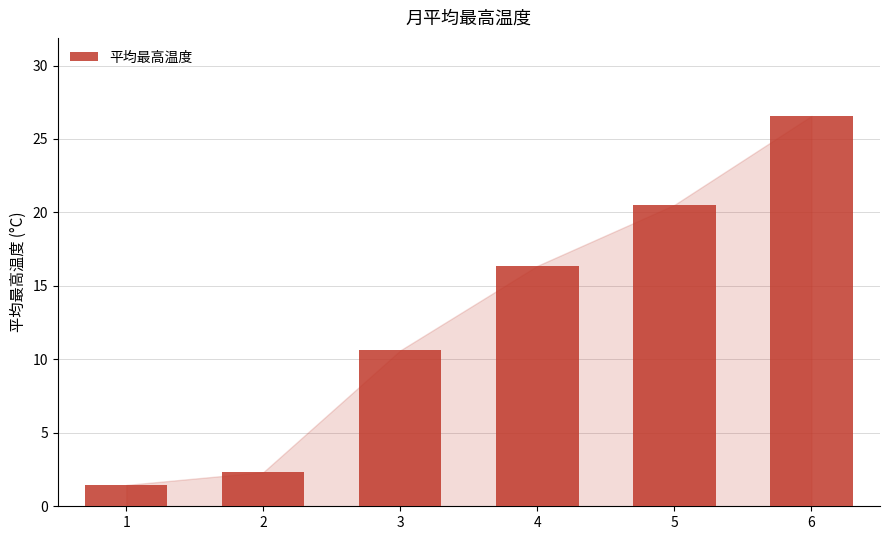

List the labels in order of value, smallest first.

1, 2, 3, 4, 5, 6